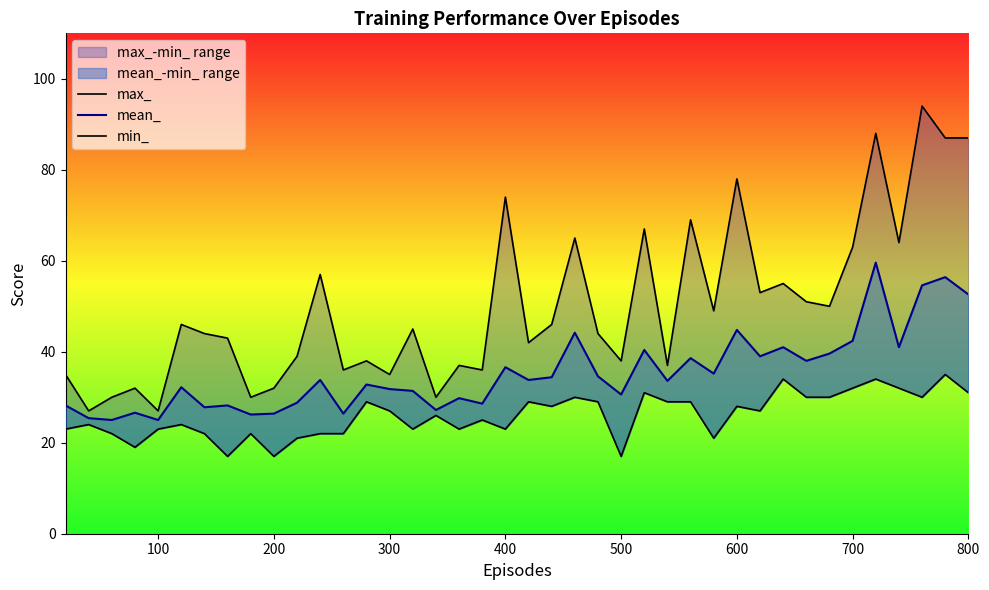

True or false: max_ and mean_ intersect in this chart.

False